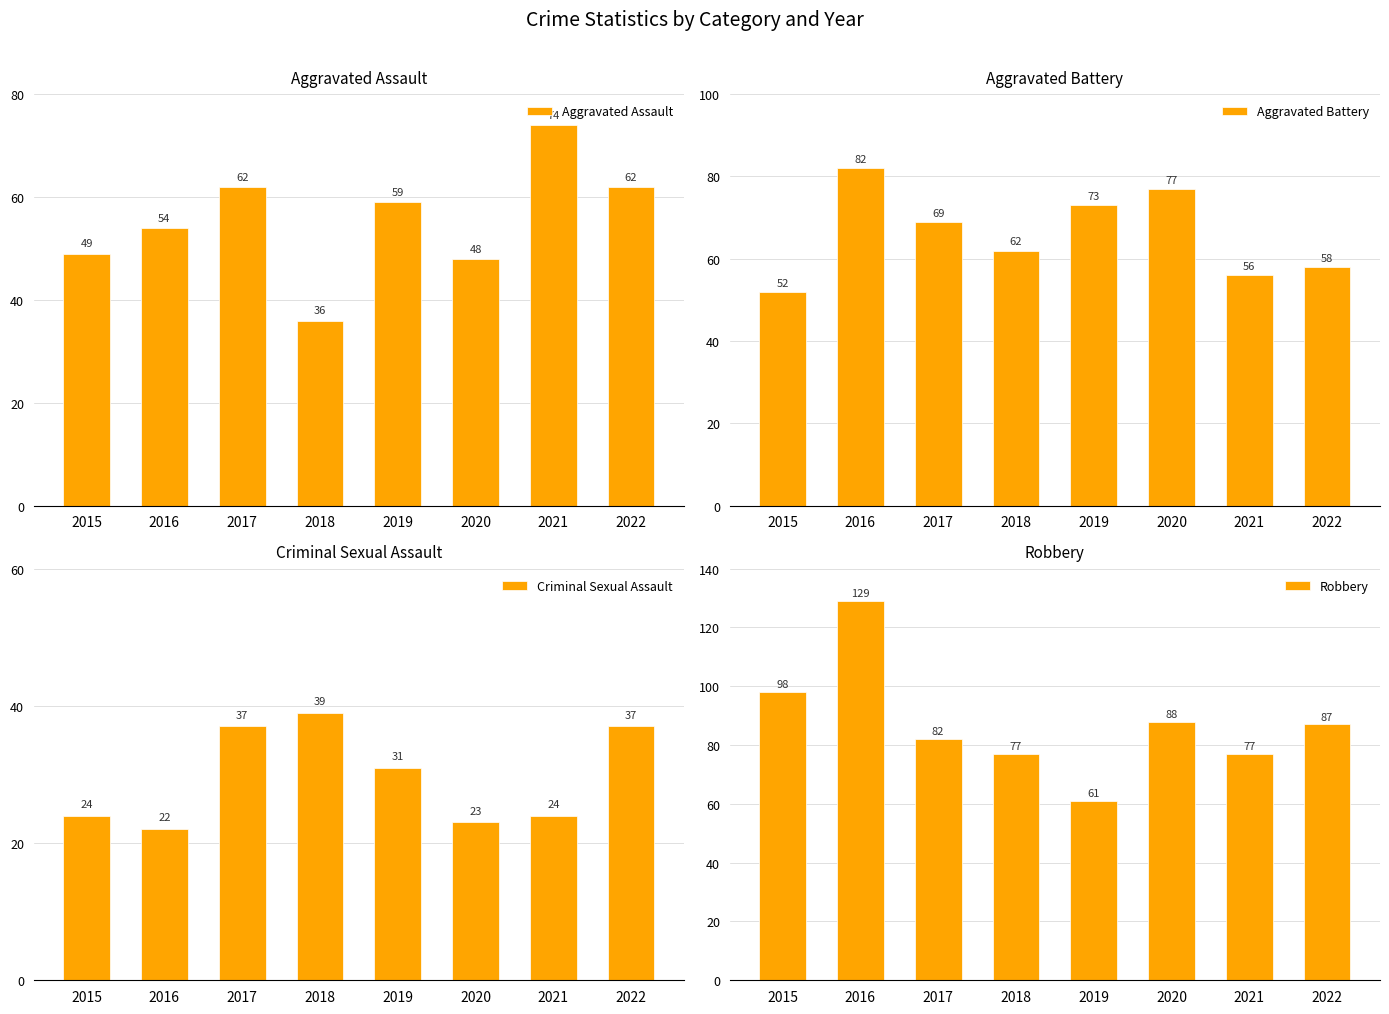

Is it true that Criminal Sexual Assault equals 39 at 2018?

True